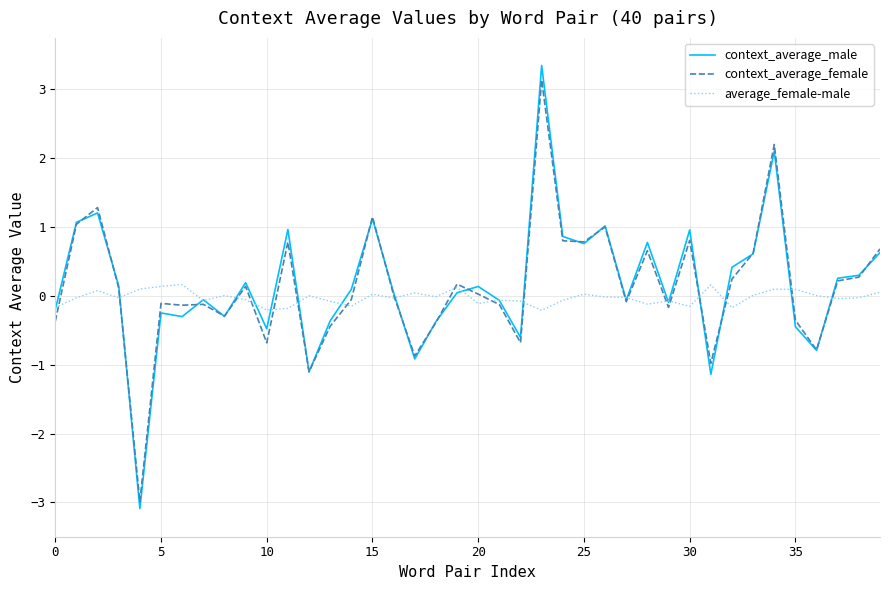

Which series has the widest spread of values?

context_average_male